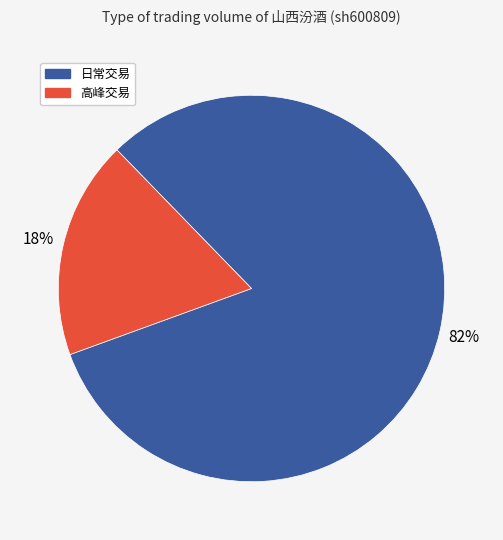

To the nearest percent, what is the average slice percentage?

50%